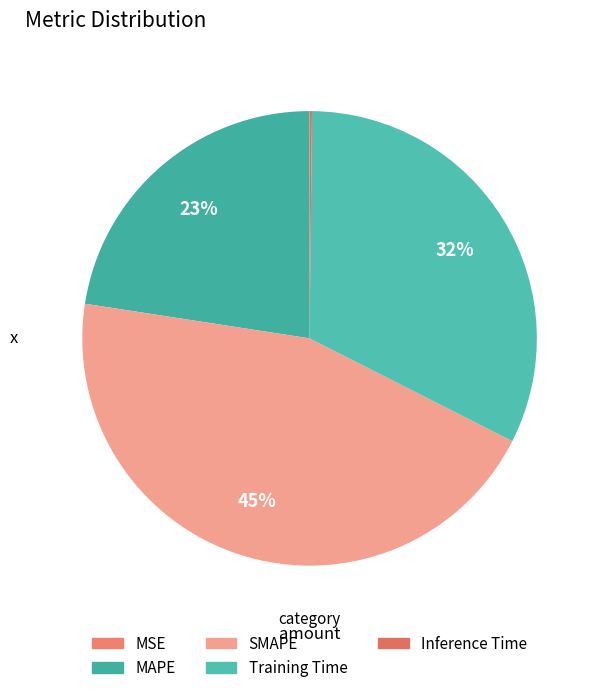

What is the largest slice in the pie chart?

SMAPE